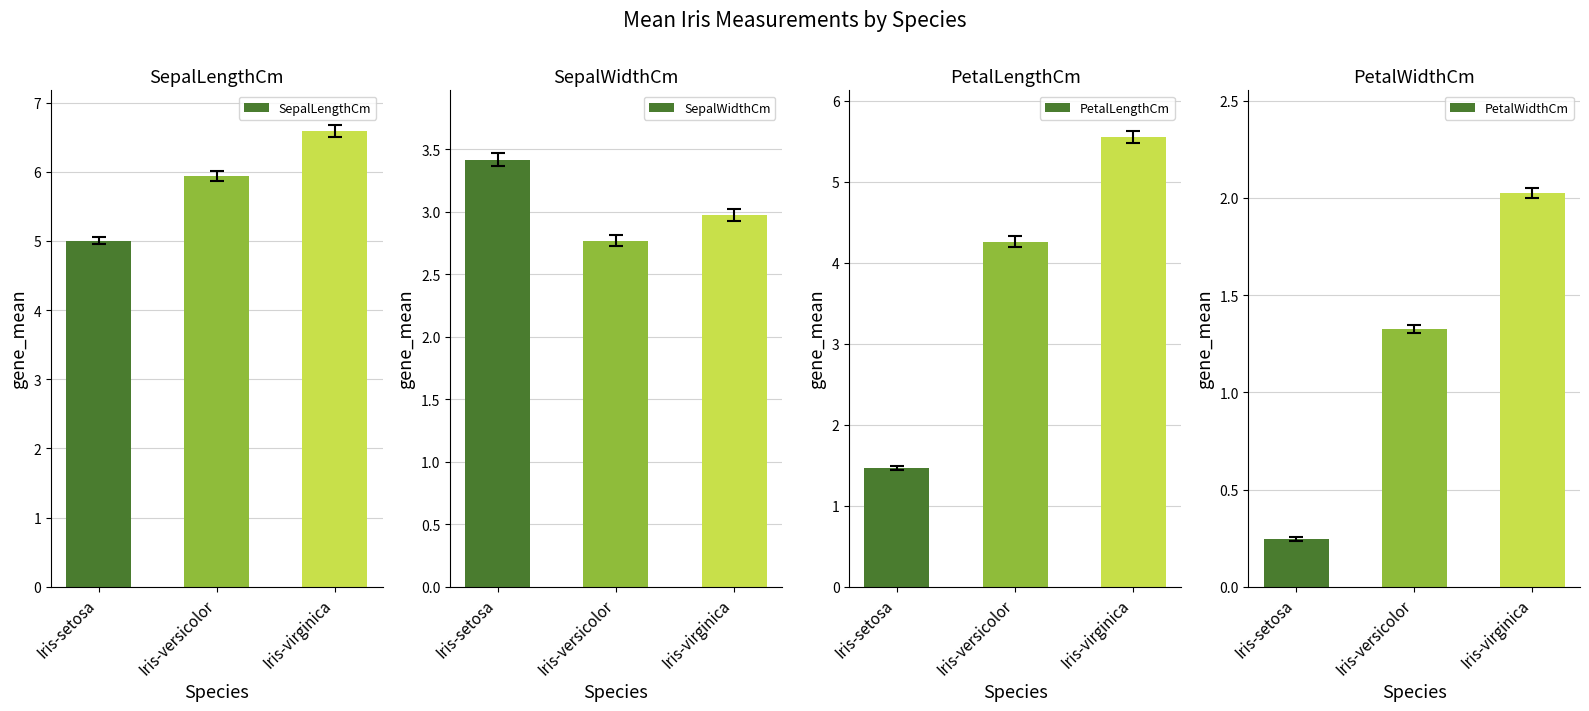

How many groups of bars are there?

3